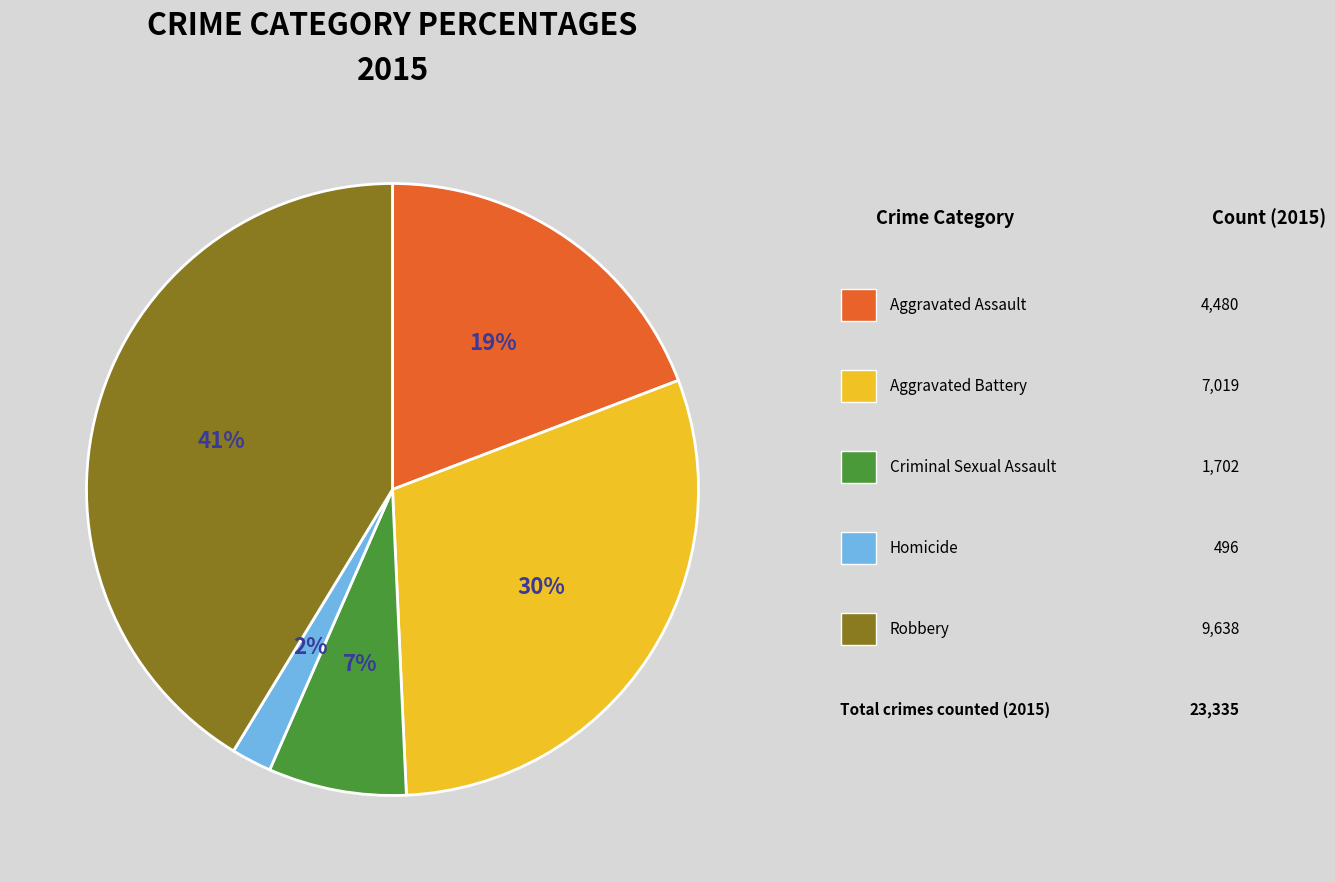

To the nearest percent, what is the average slice percentage?

20%